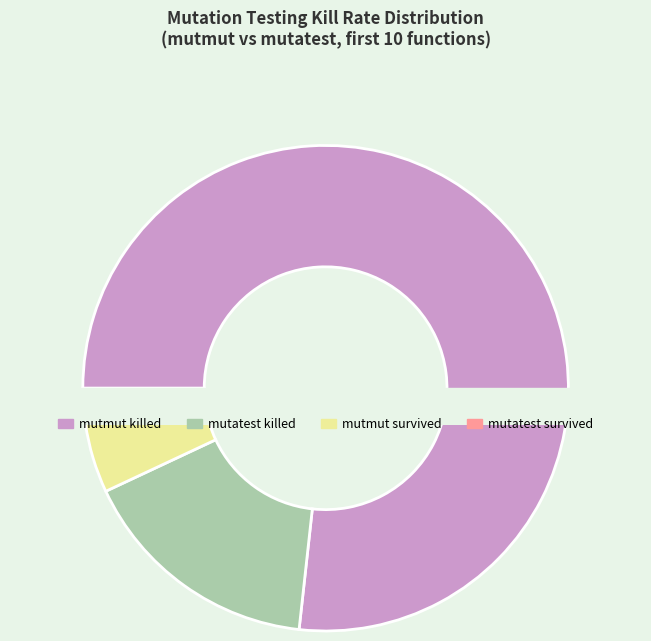

Count the number of slices in the pie.

4